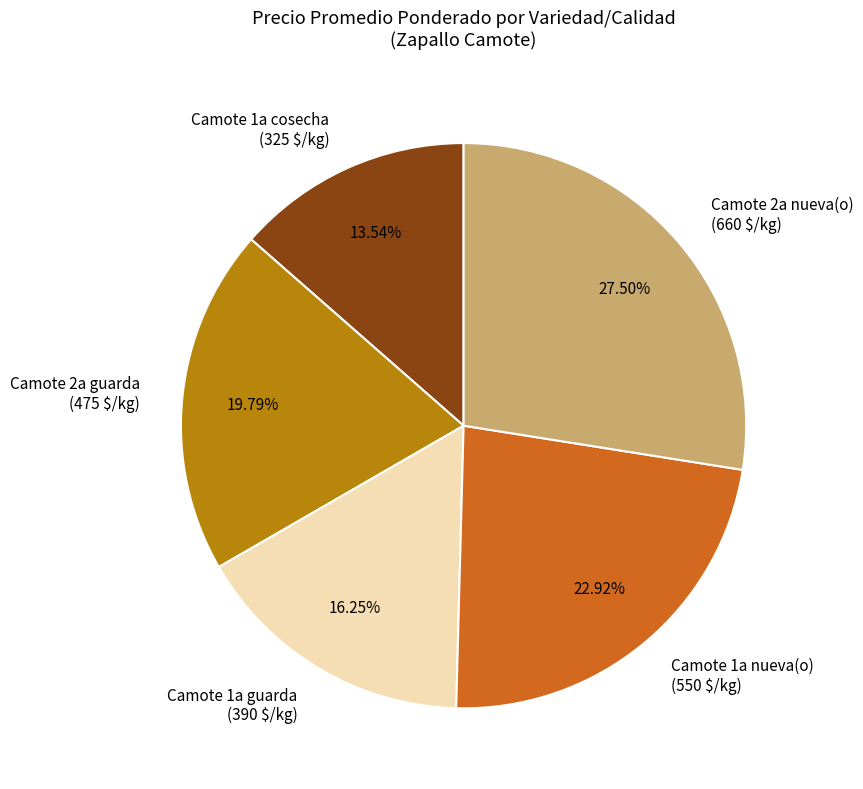

Is it true that Camote 2a nueva(o) is 42% of the pie?

False